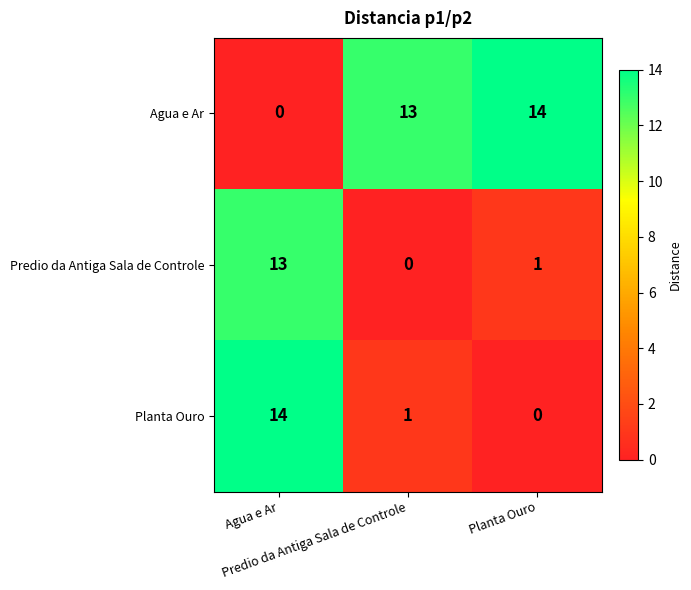

What is the greatest value displayed?

14